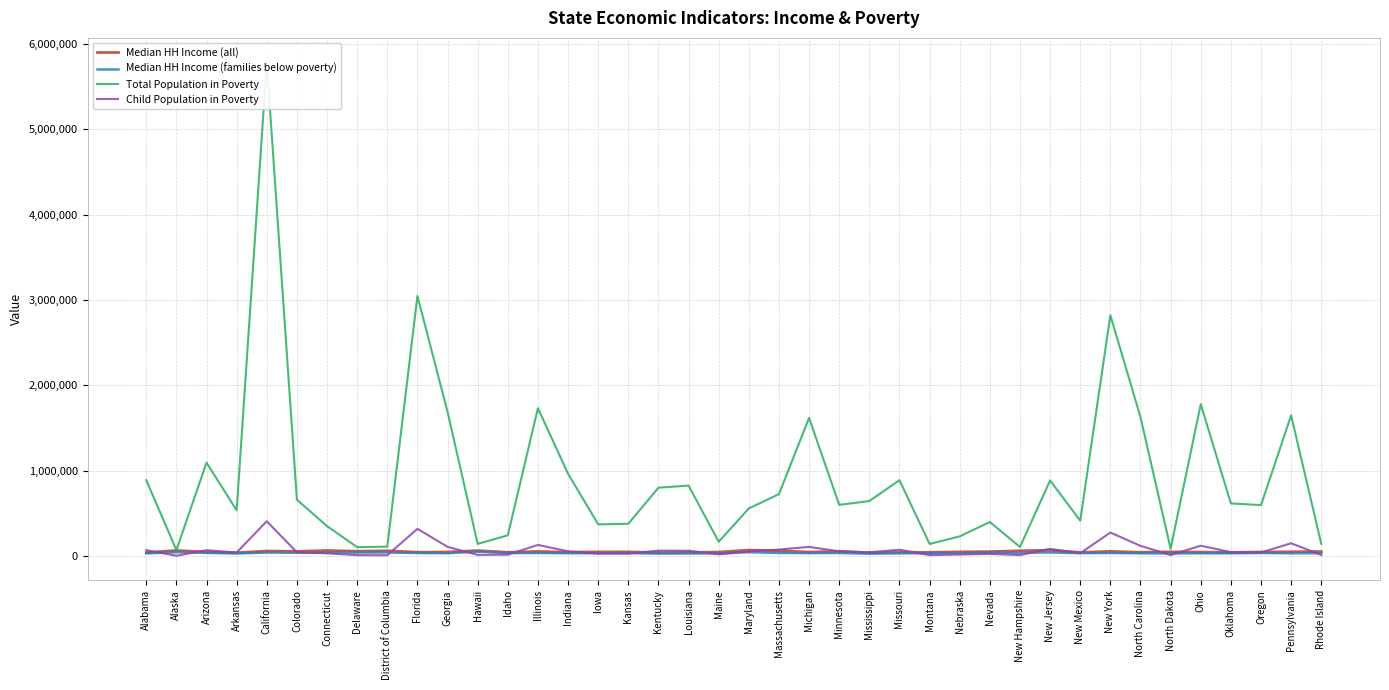

True or false: Median HH Income (families below poverty) and Median HH Income (all) intersect in this chart.

False